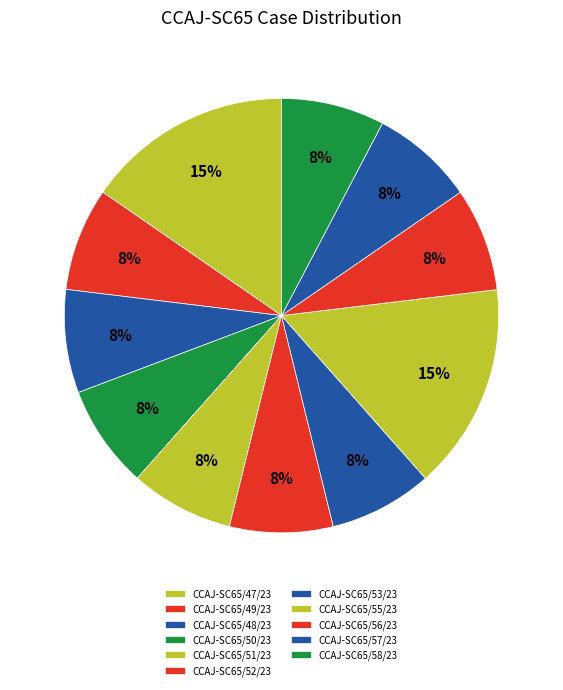

Rank the categories by value from highest to lowest.

CCAJ-SC65/55/23, CCAJ-SC65/47/23, CCAJ-SC65/58/23, CCAJ-SC65/57/23, CCAJ-SC65/56/23, CCAJ-SC65/53/23, CCAJ-SC65/52/23, CCAJ-SC65/51/23, CCAJ-SC65/50/23, CCAJ-SC65/48/23, CCAJ-SC65/49/23